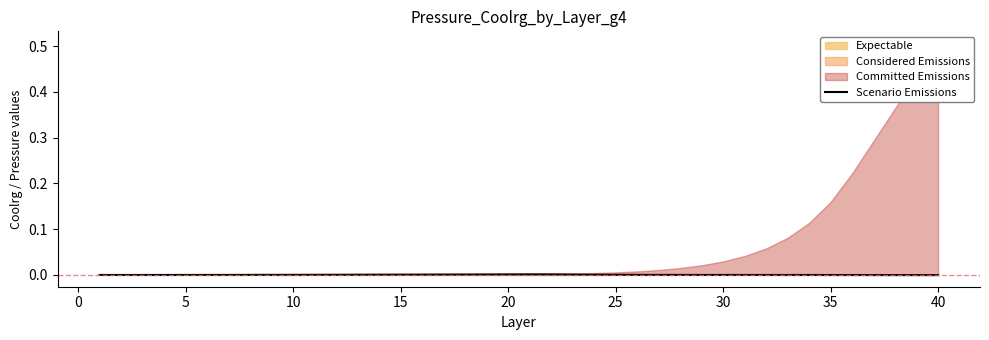

How many values are above zero?

16